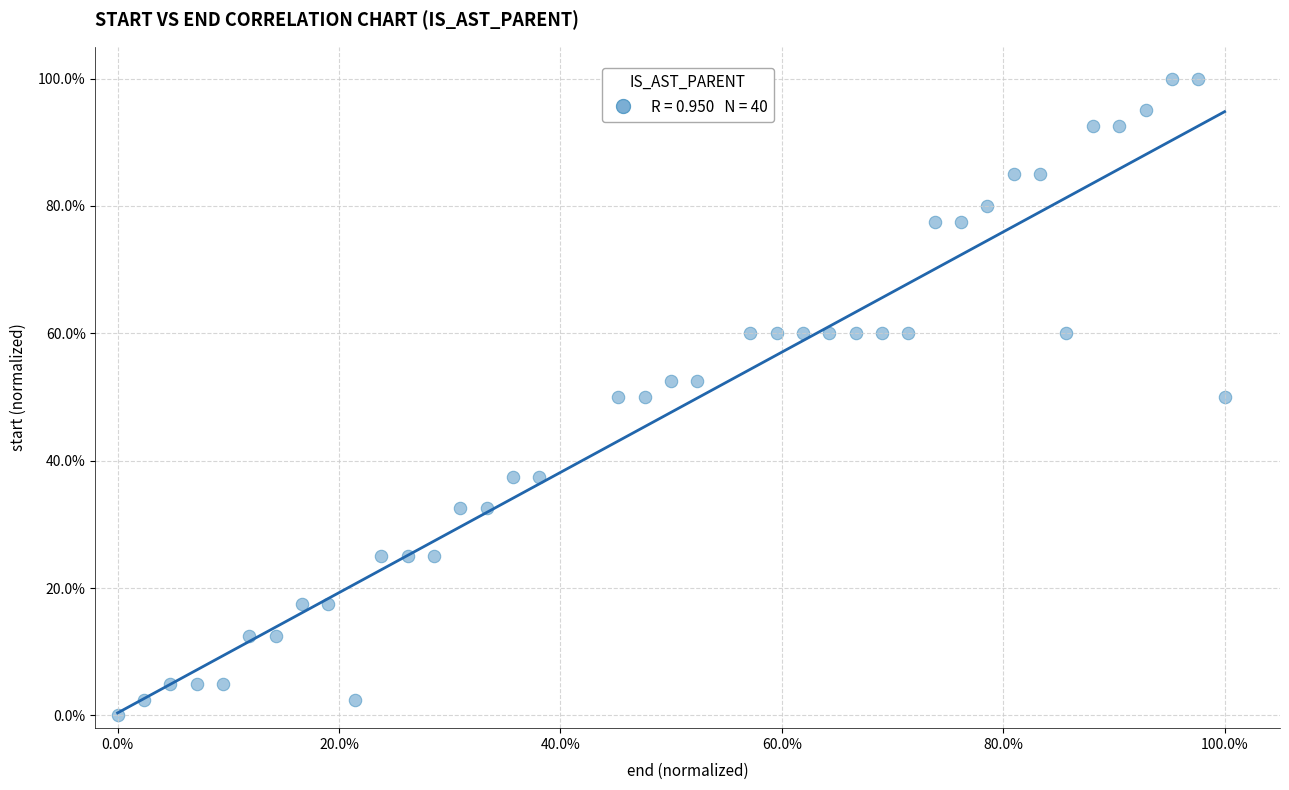

What is the range of Y values (max minus min)?

100.0